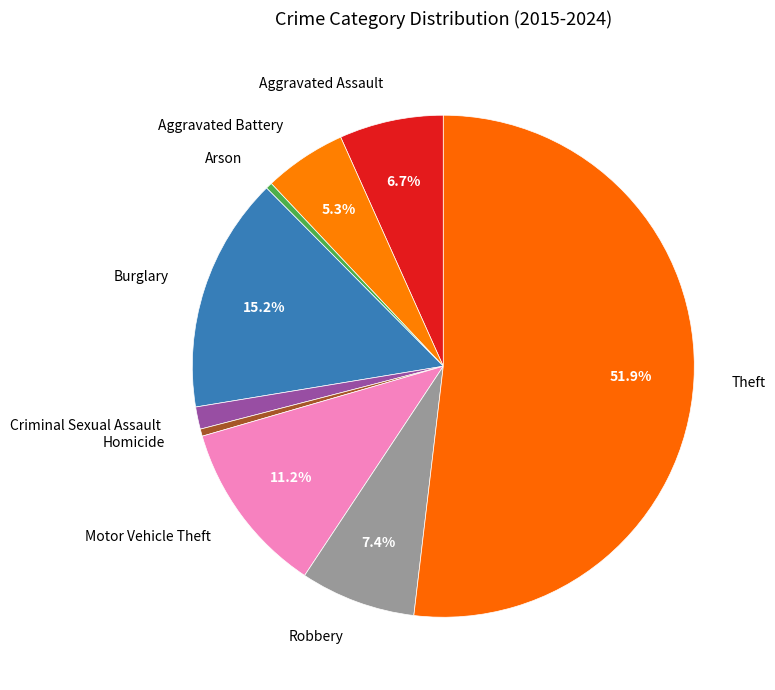

True or false: Burglary accounts for 6% of the total.

False